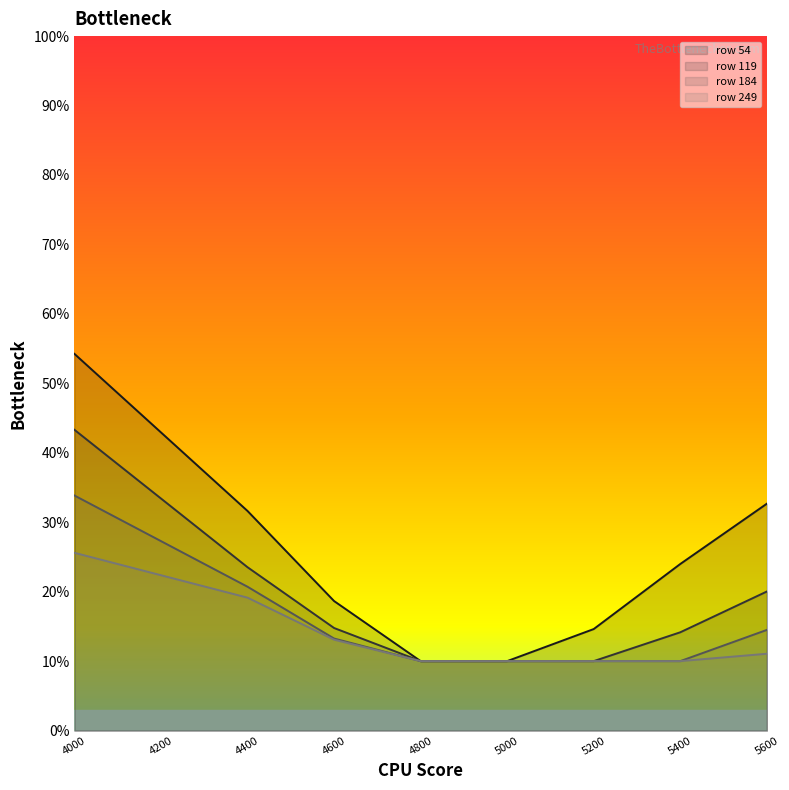

The 119 series shows 0.1 at 4600. True or false?

True